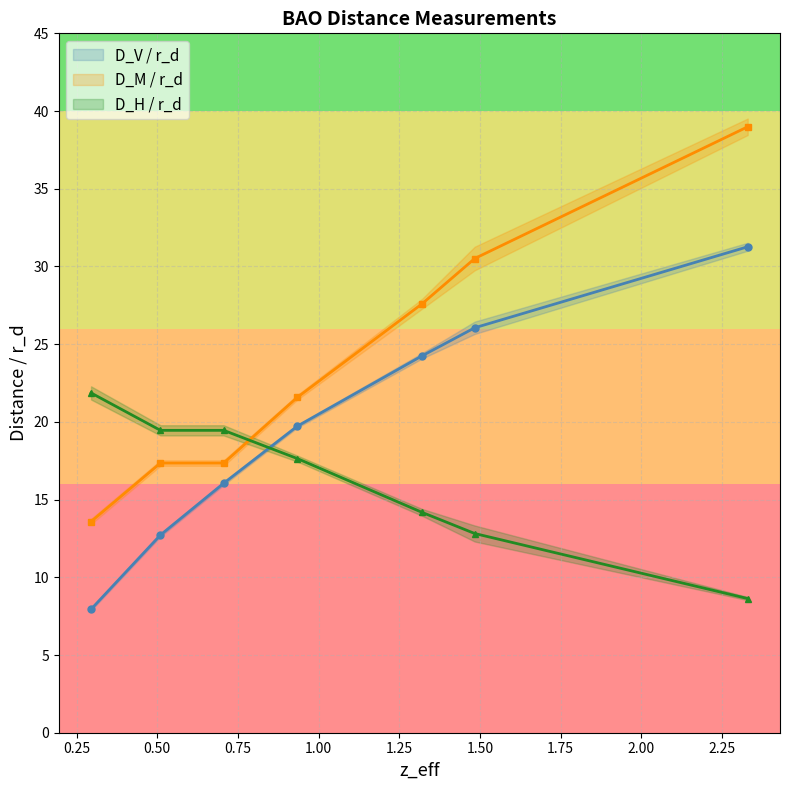

Rank the series by their average value, from highest to lowest.

D_M / r_d, D_V / r_d, D_H / r_d